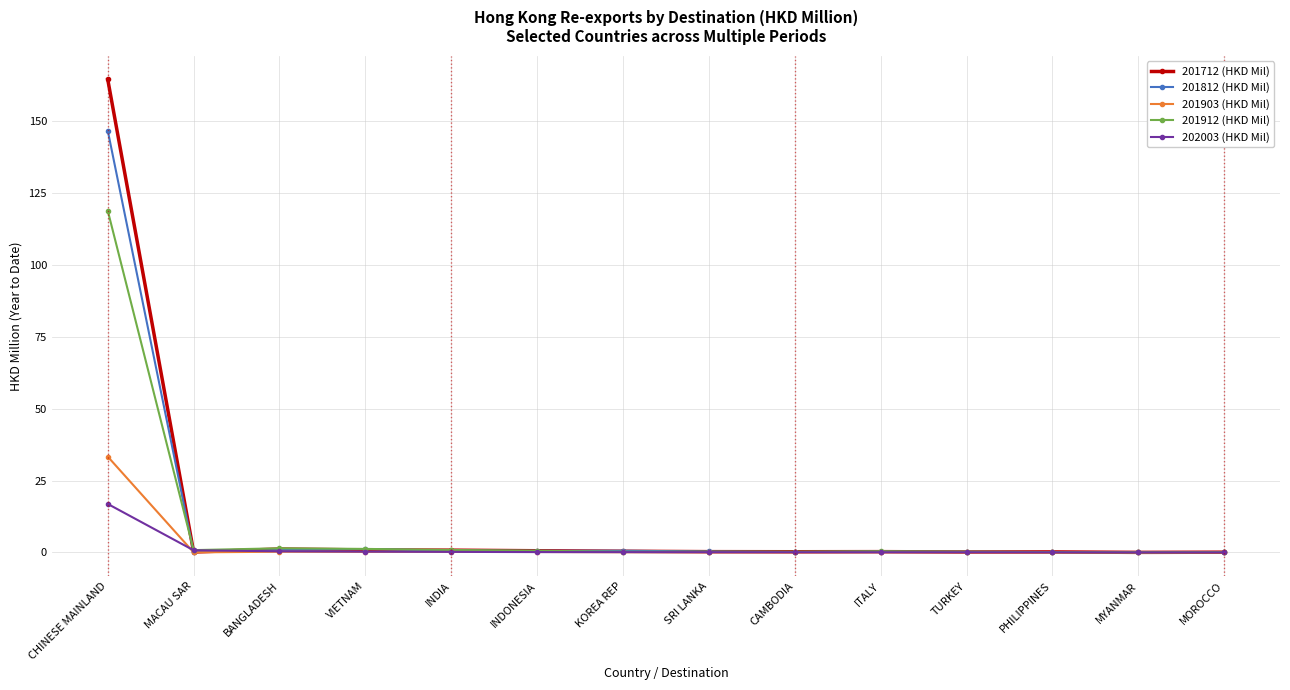

Which series has the widest spread of values?

201712 (HKD Mil)